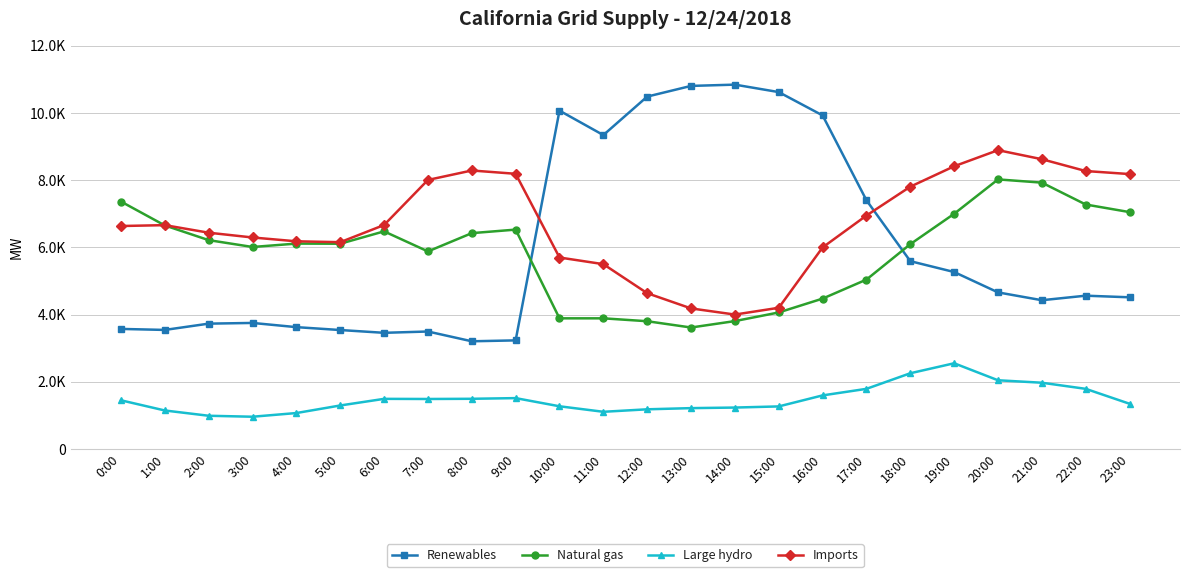

Does the chart have visible grid lines?

Yes